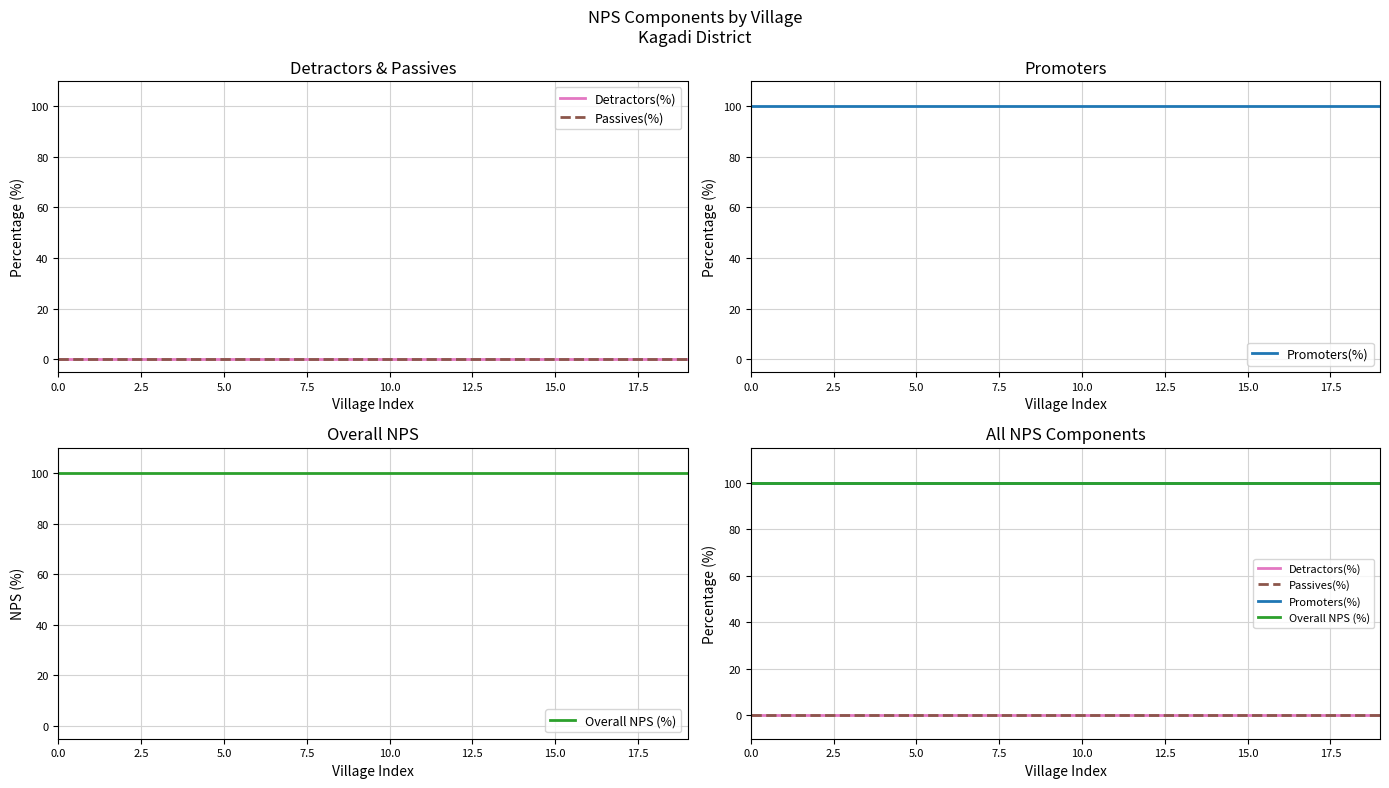

Is it true that Detractors(%) equals 0 at 5.0?

True